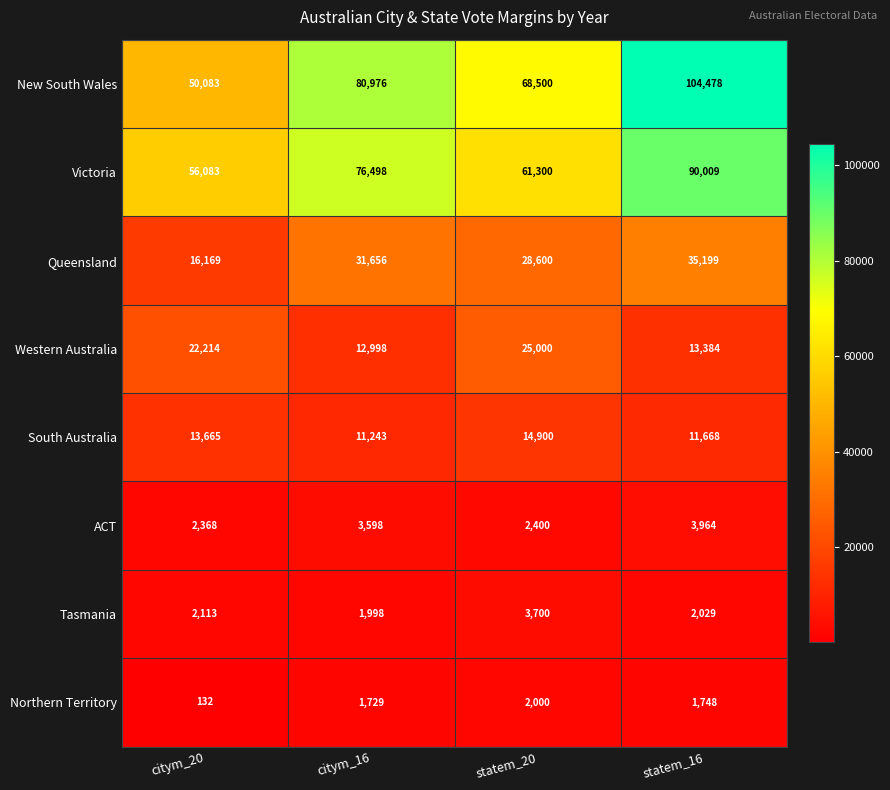

At statem_20, list the series in order from largest to smallest.

New South Wales, Victoria, Queensland, Western Australia, South Australia, Tasmania, ACT, Northern Territory